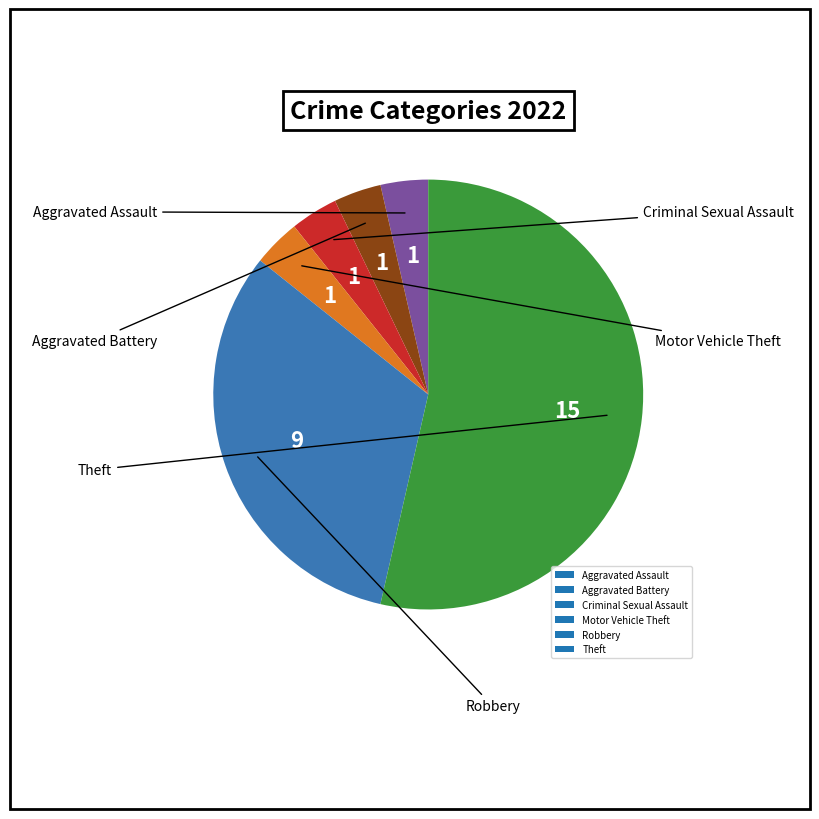

Which slice is the largest?

Theft